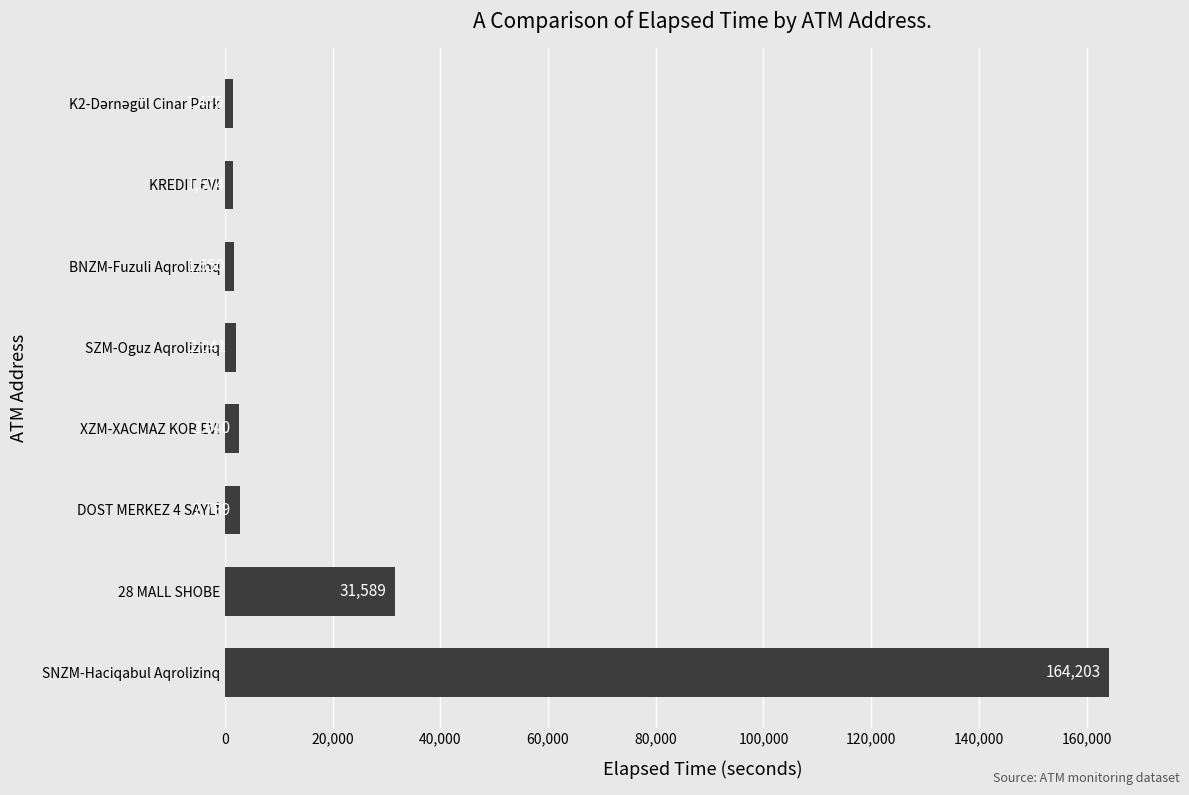

Between BNZM-Fuzuli Aqrolizinq and XZM-XACMAZ KOB EVI, which is larger?

XZM-XACMAZ KOB EVI